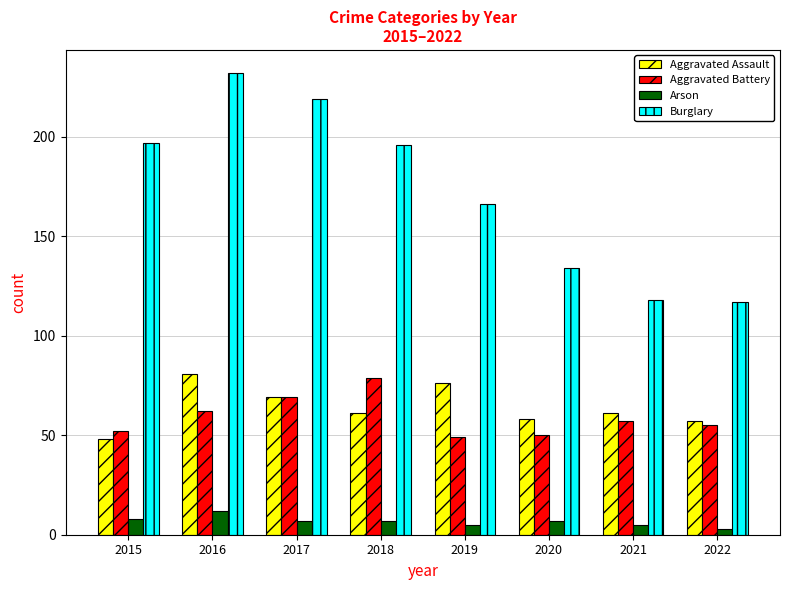

Which series has the largest total across all categories?

Burglary